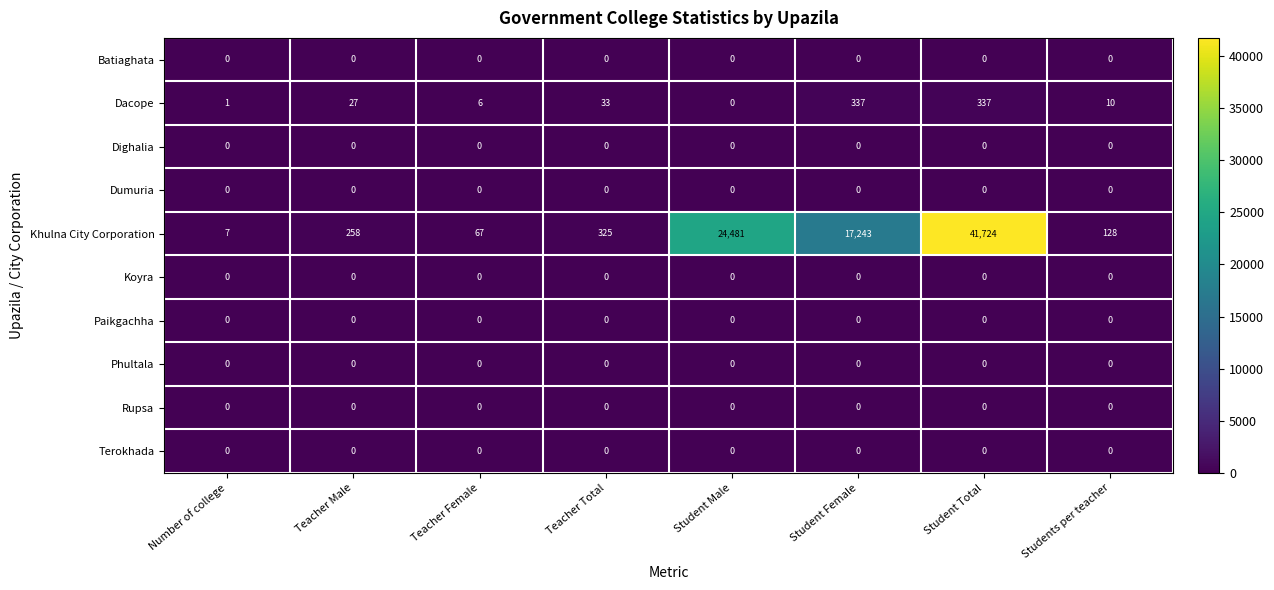

What is the difference between the maximum and minimum values in the Khulna City Corporation series?

41717